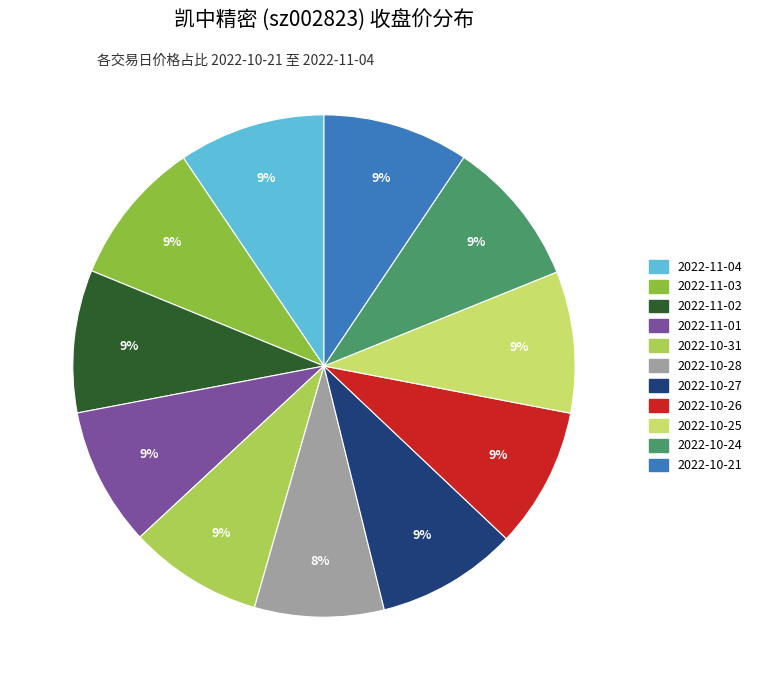

What percentage is the 2022-10-21 slice, to the nearest percent?

9%